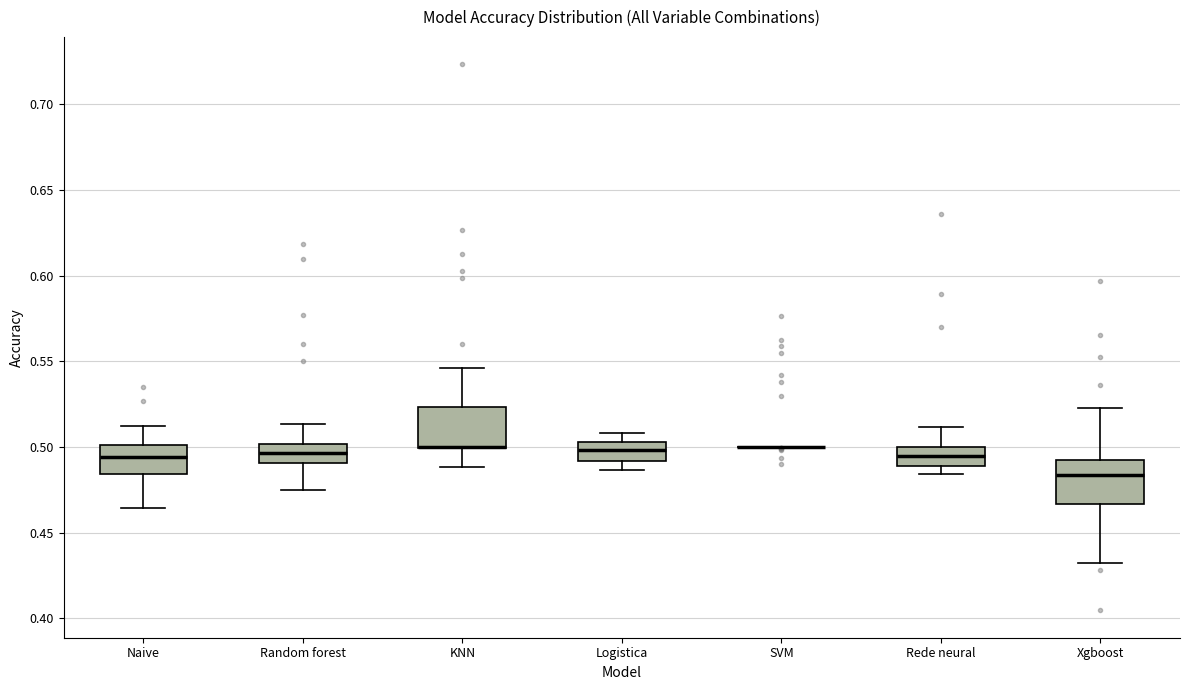

Reading left to right, read every box against the y-axis: the position of its median line, the range the box covers, and the ends of its whiskers. The values are not printed on the chart, so give them approximately, as read against the axis.

Naive: median 0.495, box 0.485 to 0.500, whiskers 0.465 to 0.510
Random forest: median 0.495, box 0.490 to 0.500, whiskers 0.475 to 0.515
KNN: median 0.500 (drawn on the box's lower edge), box 0.500 to 0.525, whiskers 0.490 to 0.545
Logistica: median 0.500, box 0.490 to 0.505, whiskers 0.485 to 0.510
SVM: box collapsed to a line at 0.500, whiskers 0.500 to 0.500
Rede neural: median 0.495, box 0.490 to 0.500, whiskers 0.485 to 0.510
Xgboost: median 0.485, box 0.465 to 0.495, whiskers 0.430 to 0.525